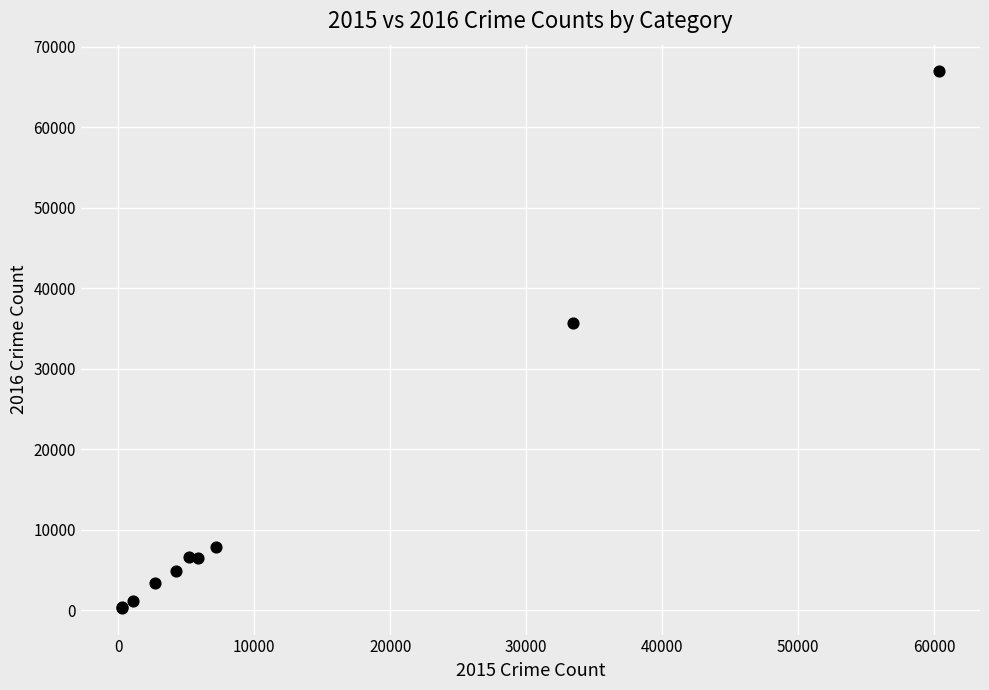

What Y value in the scatter plot is closest to 33606?

35674